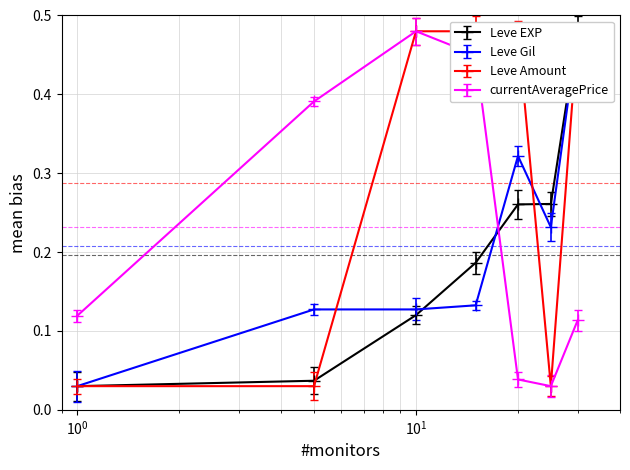

Does the chart display data point markers on the line(s)?

No